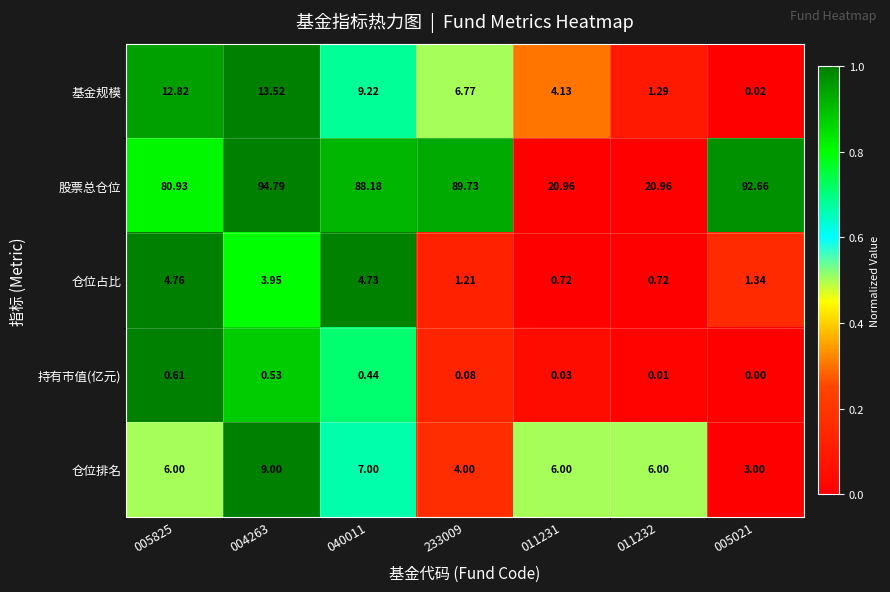

Rank the series by their maximum value, from highest to lowest.

股票总仓位, 基金规模, 仓位排名, 仓位占比, 持有市值(亿元)